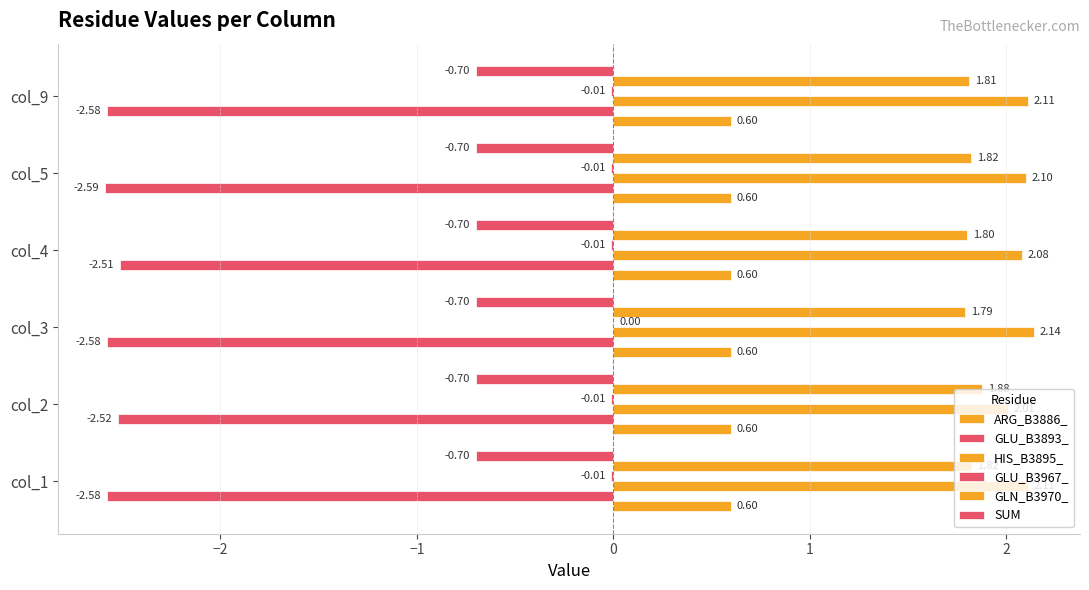

How many categories are shown in the chart?

6